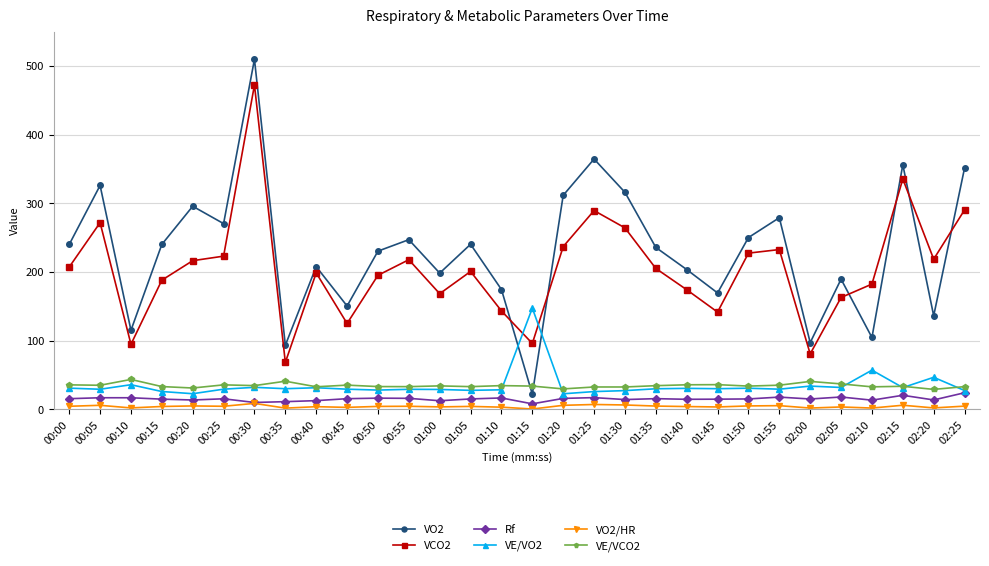

At which category is the sum across all series the highest?

00:30